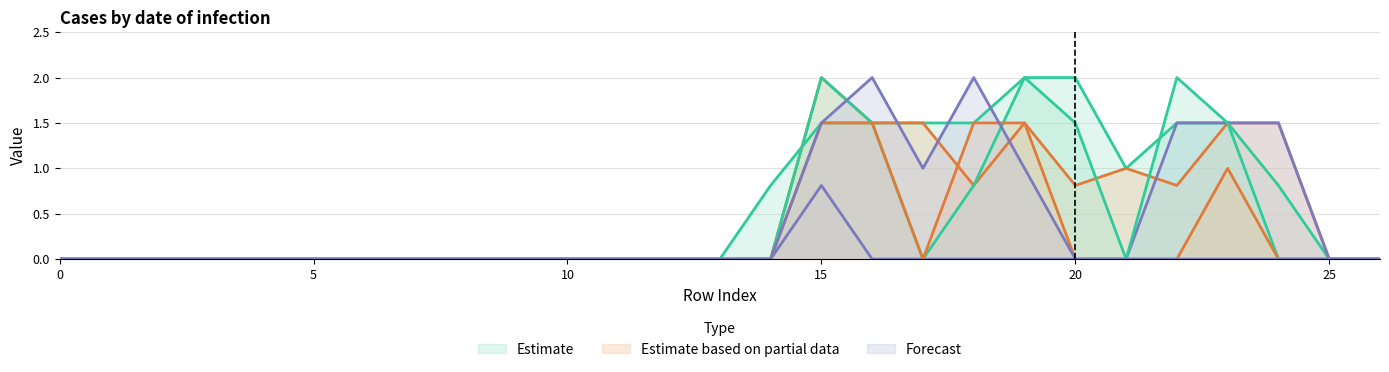

Between 10 and 20, which is larger?

20